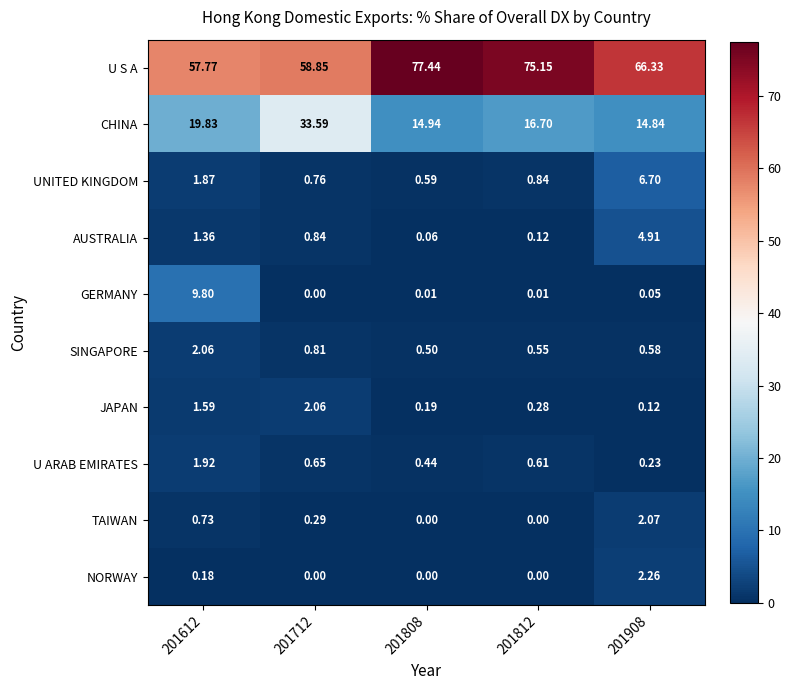

Which series has the largest total across all categories?

U S A